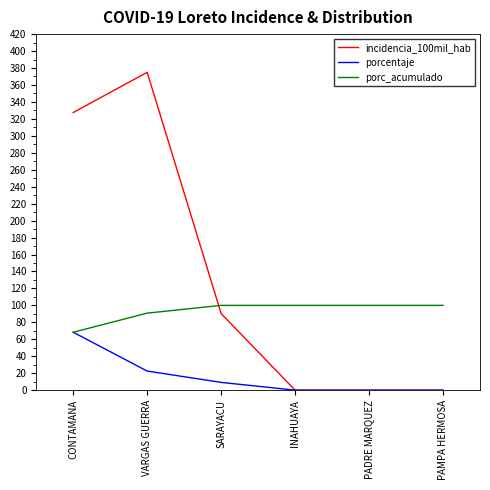

Rank the series by their average value, from highest to lowest.

incidencia_100mil_hab, porc_acumulado, porcentaje